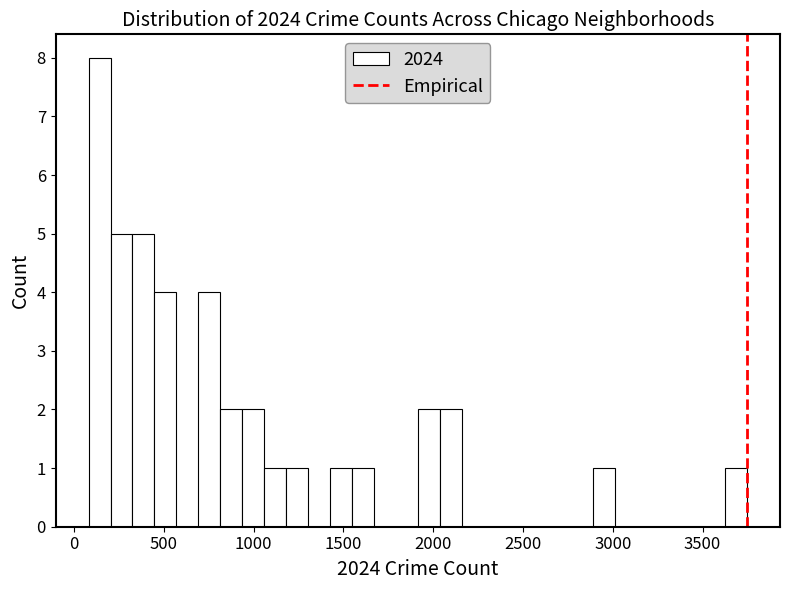

Read against the x-axis, roughly where is the centre of the tallest bar?

150